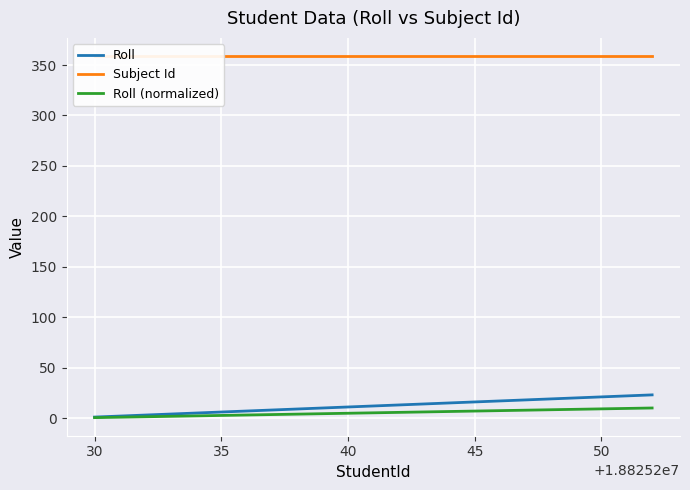

Which series has the largest total across all categories?

Subject Id